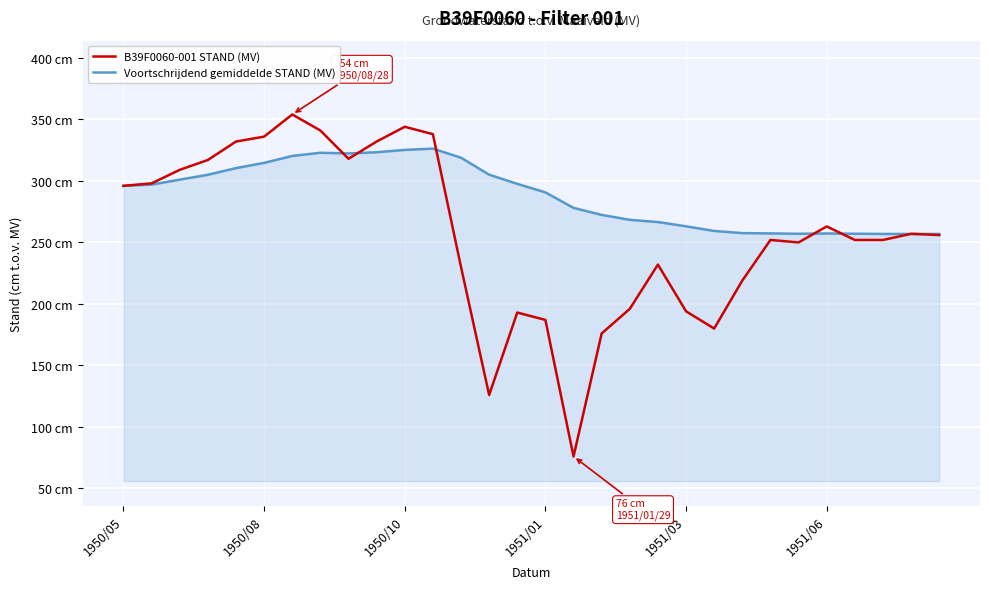

After their last crossing, which series has the higher values: Voortschrijdend gemiddelde STAND (MV) or B39F0060-001 STAND (MV)?

Voortschrijdend gemiddelde STAND (MV)